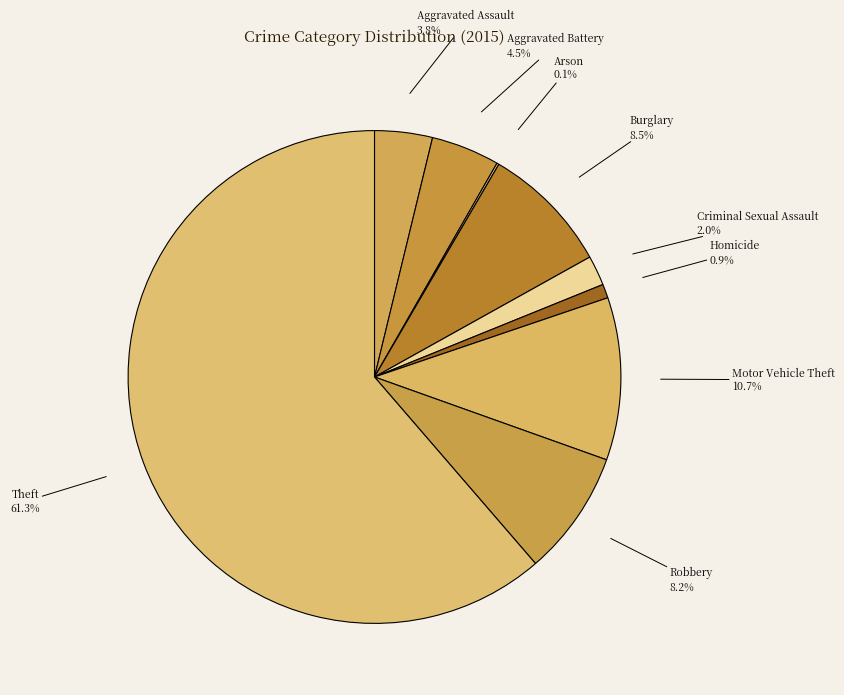

Is there any slice that represents more than half of the pie?

Yes